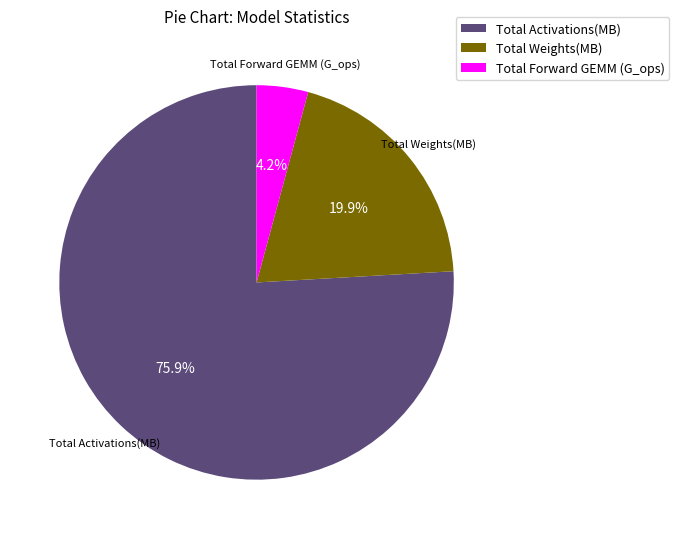

What is the majority slice?

Total Activations(MB)